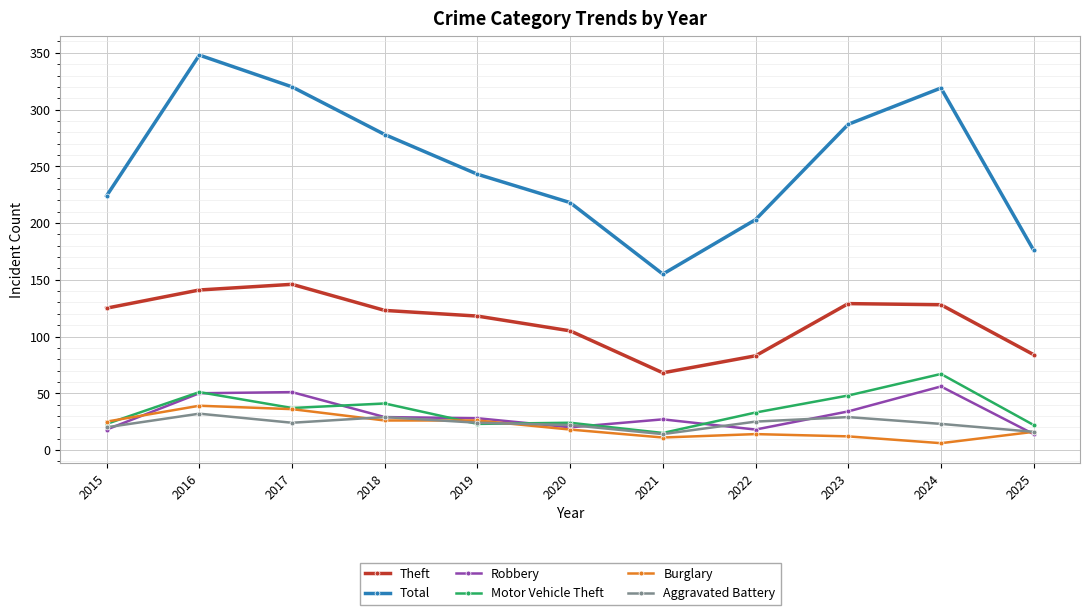

At which label is Total closest to 251?

2019